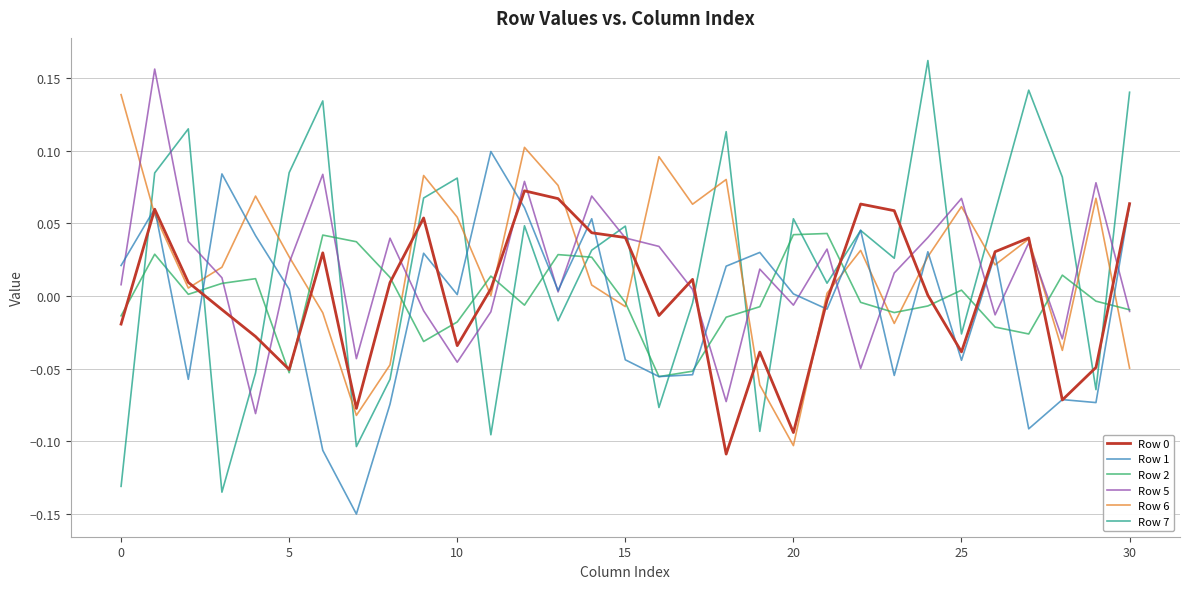

How many times do Row 7 and Row 5 cross each other?

17